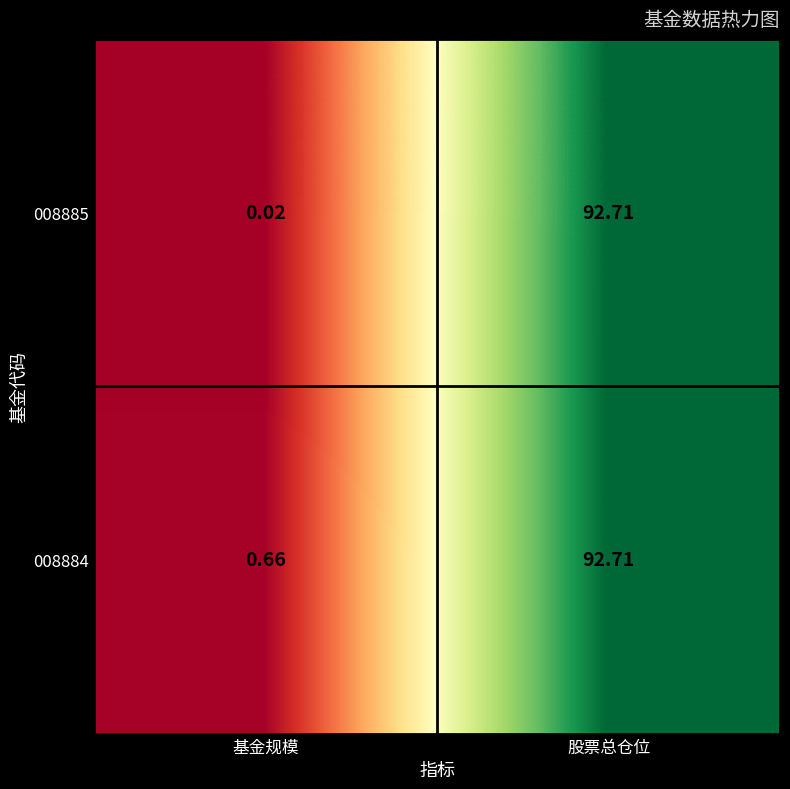

Which series has the largest total across all categories?

008884